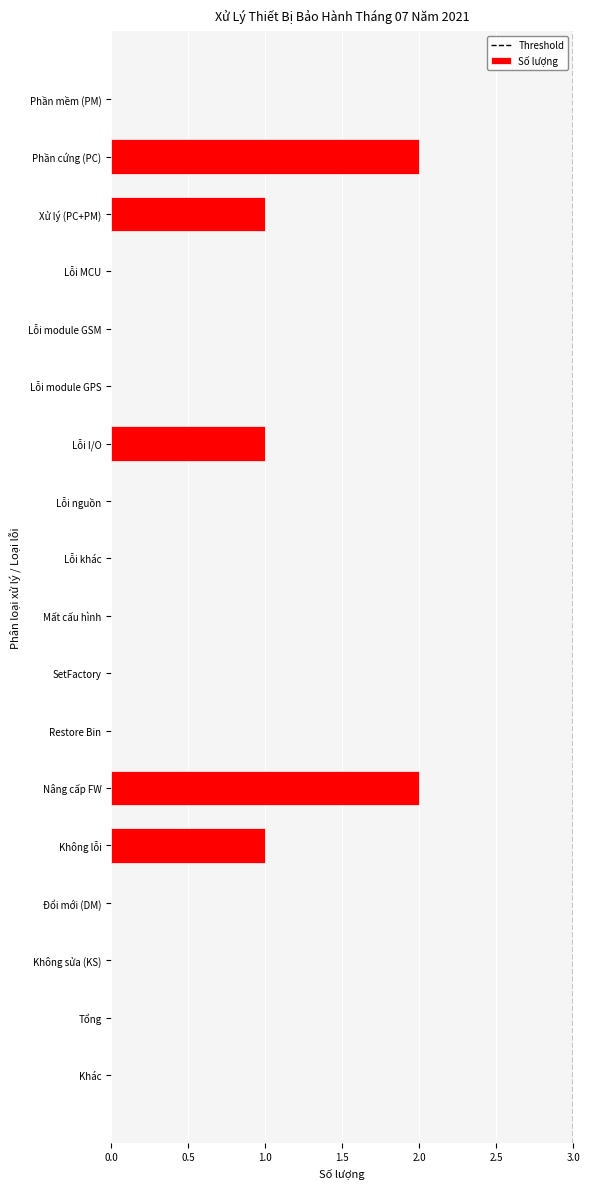

The chart shows a value of 0 at SetFactory. True or false?

True